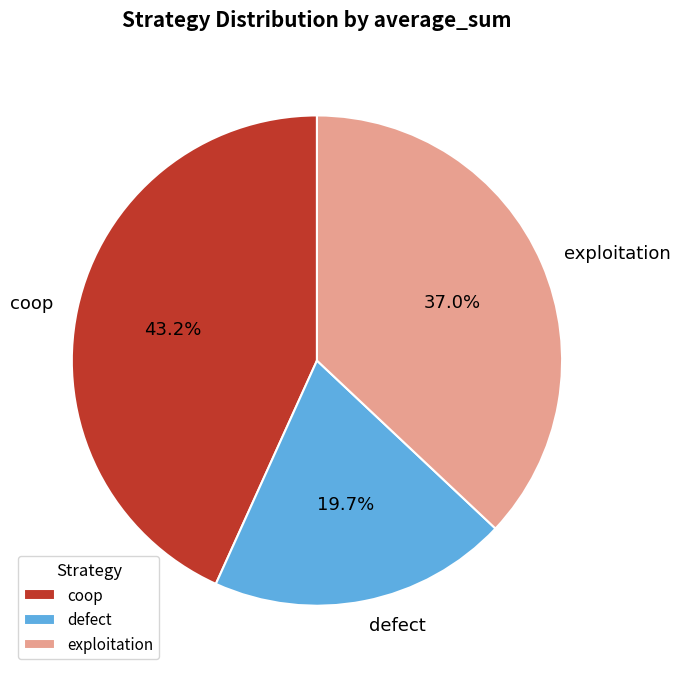

Count the number of slices in the pie.

3